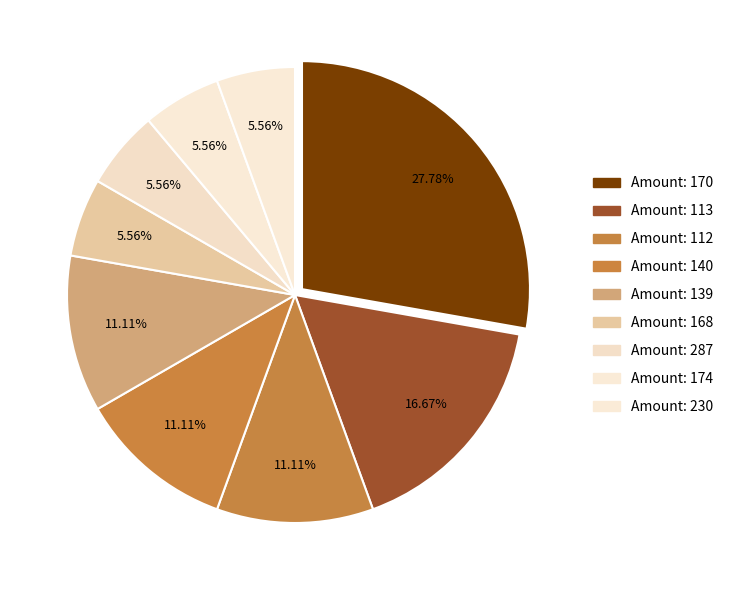

How many slices are in this pie chart?

9